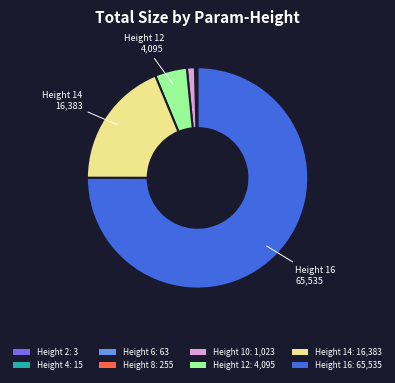

What is the majority slice?

Height 16: 65,535